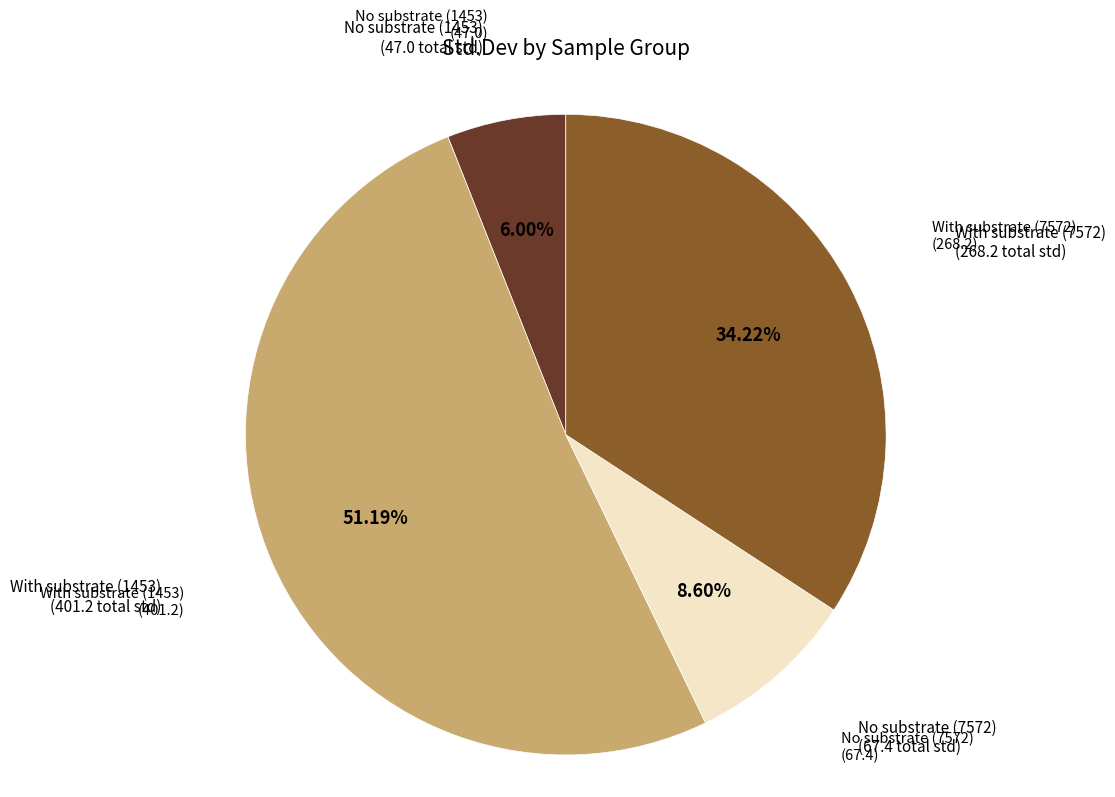

Is there a majority slice in this chart?

Yes